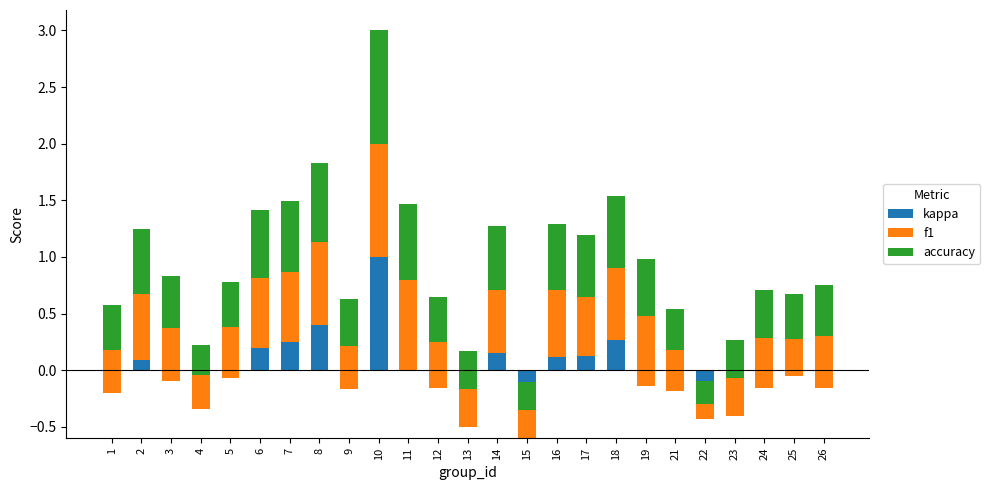

What is the sum of the f1 values at 13 and 19?

1.0